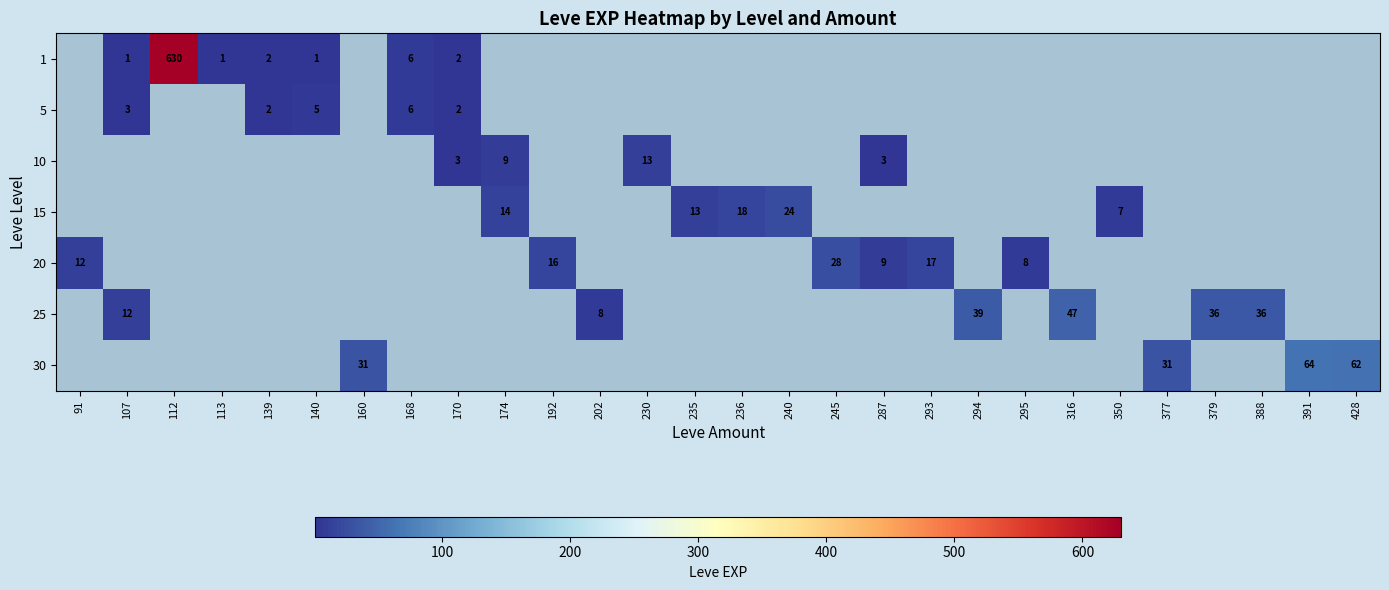

The 30 series shows 31 at 377. True or false?

True